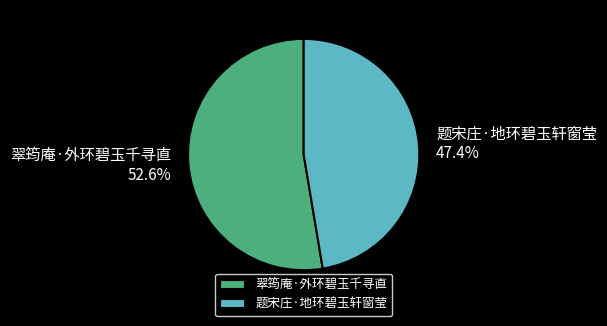

To the nearest percent, what is the difference between the largest and smallest slice percentages?

5%